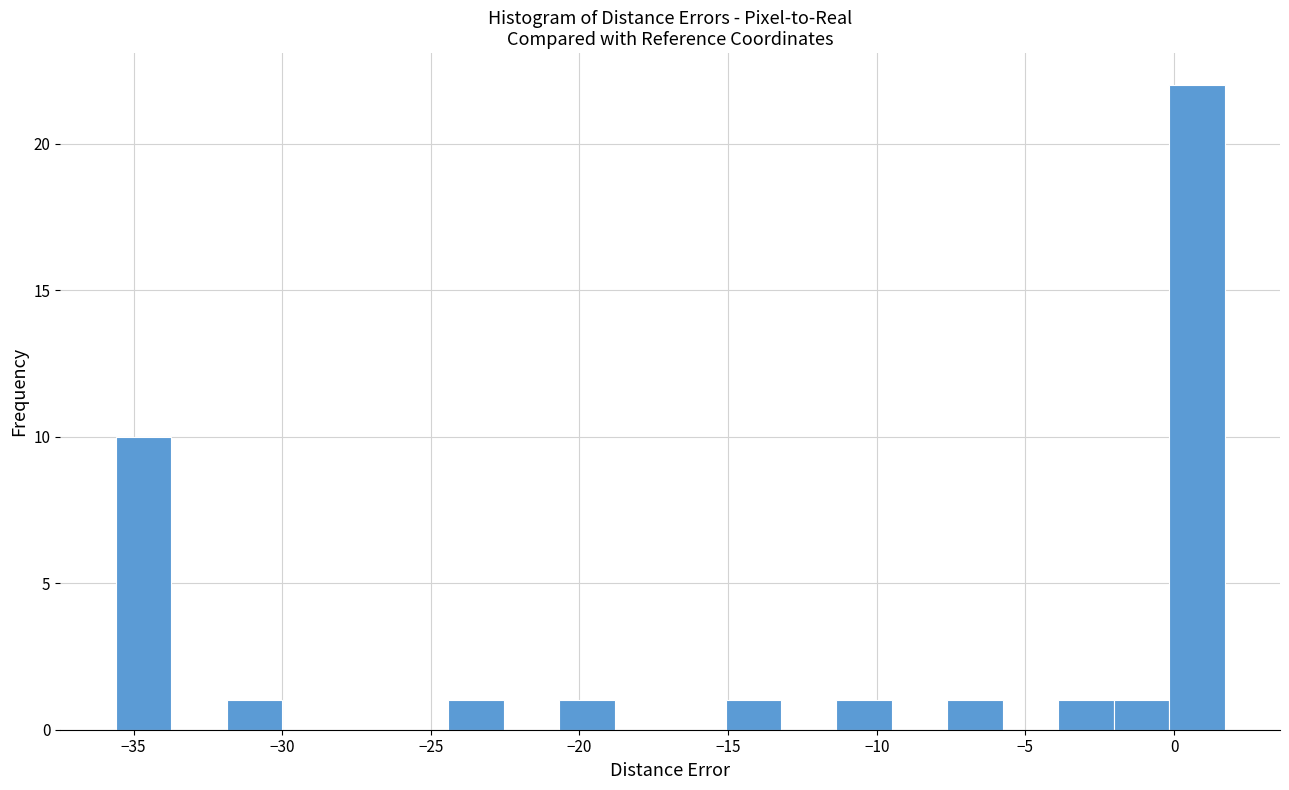

Read against the x-axis, roughly where is the centre of the tallest bar?

1.0